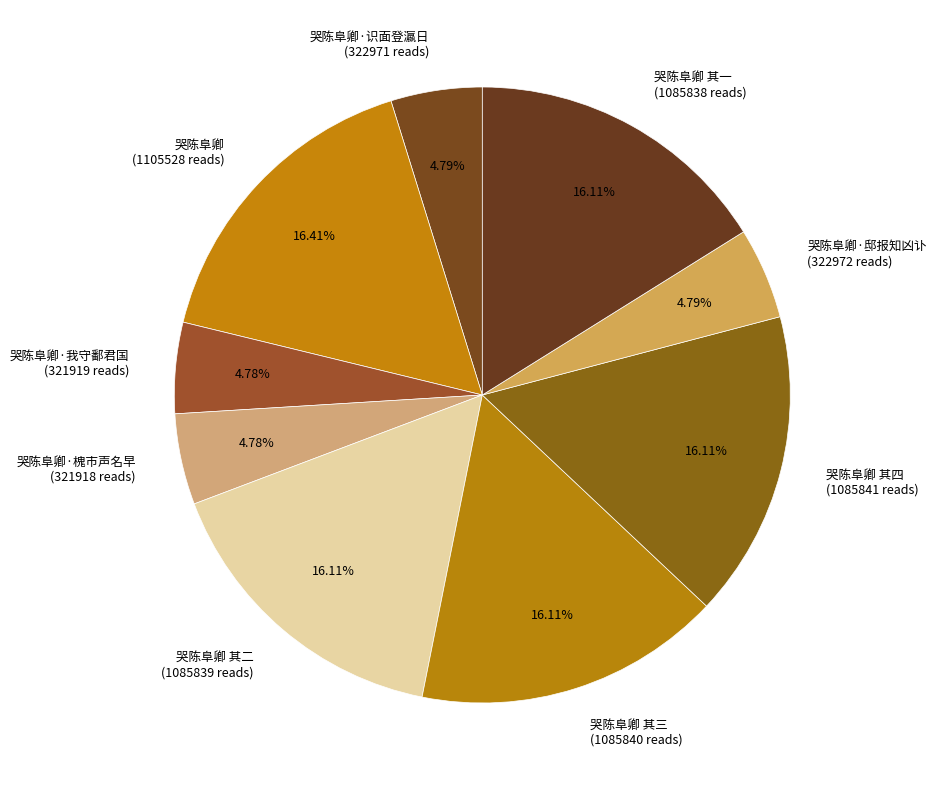

How many slices are in this pie chart?

9